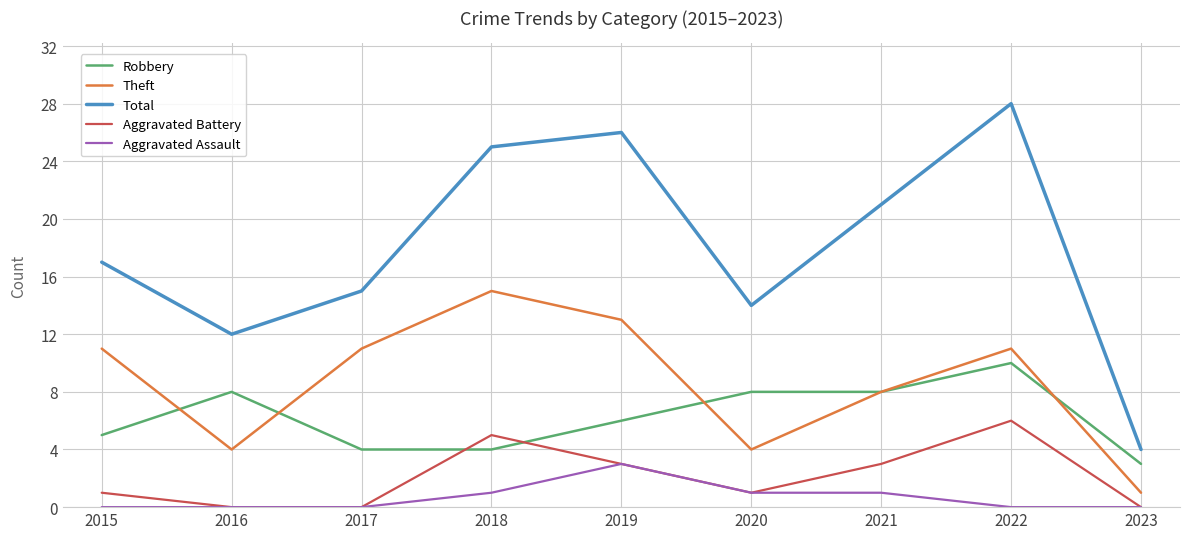

Is it true that Robbery equals 3 at 2016?

False